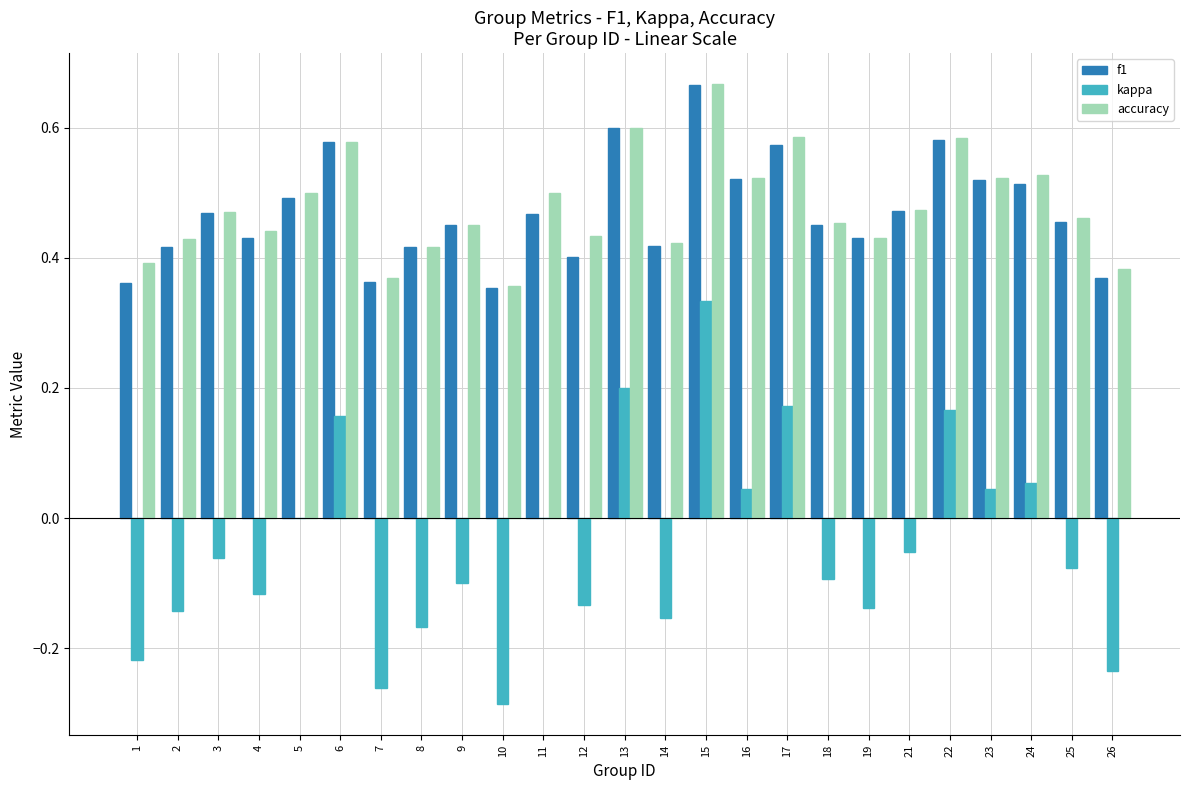

At which label does kappa reach its peak?

15